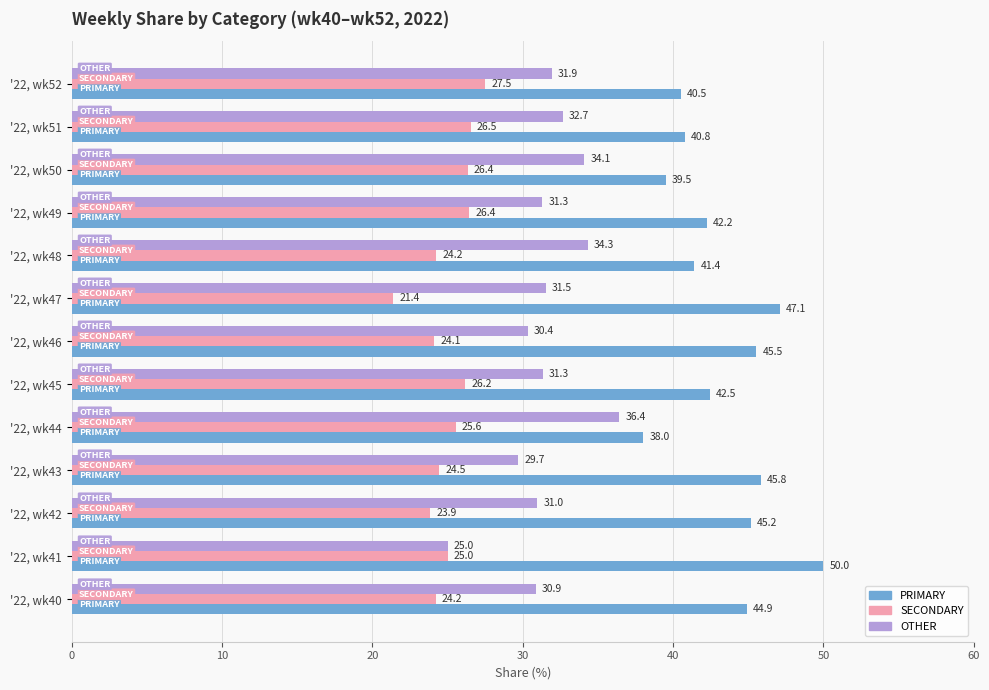

What is the average value of the OTHER series?

31.6